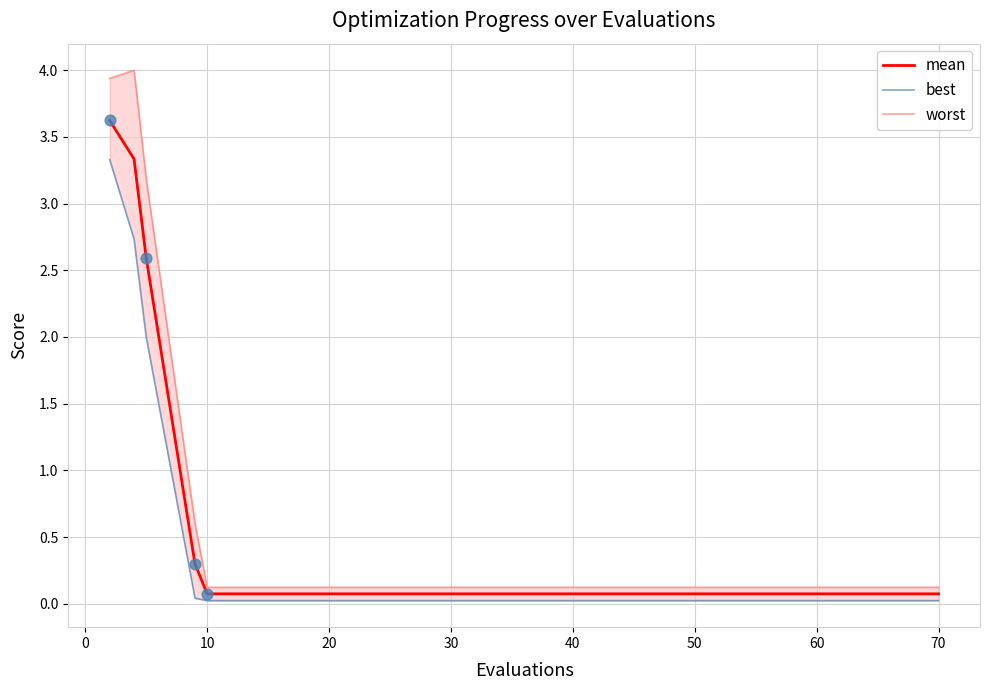

Which series has the largest total across all categories?

worst